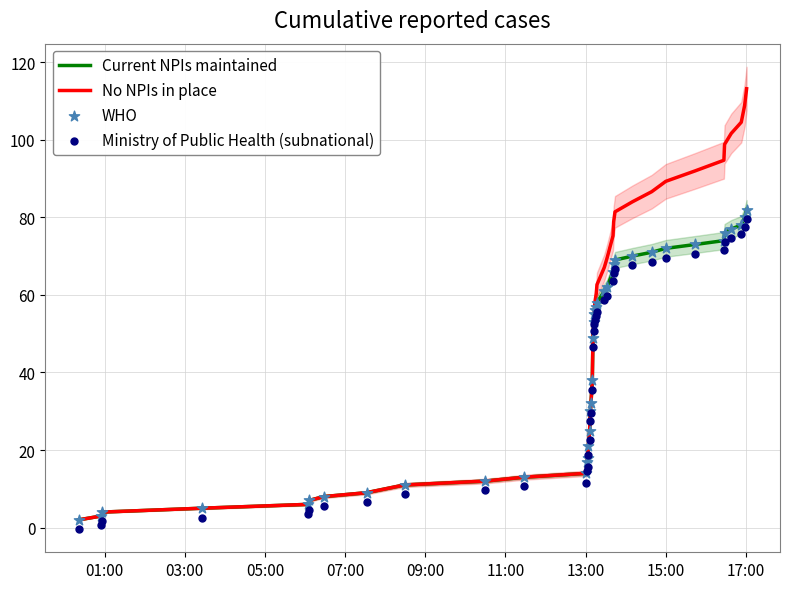

Which series reaches the maximum Y coordinate?

No NPIs in place